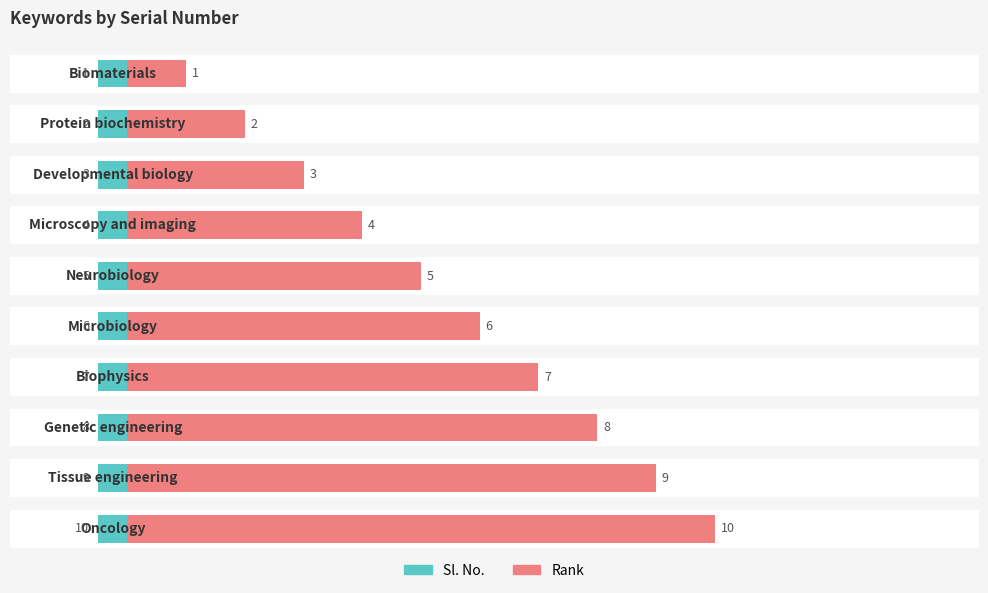

What is the difference between the Rank values at 0 and 6?

6